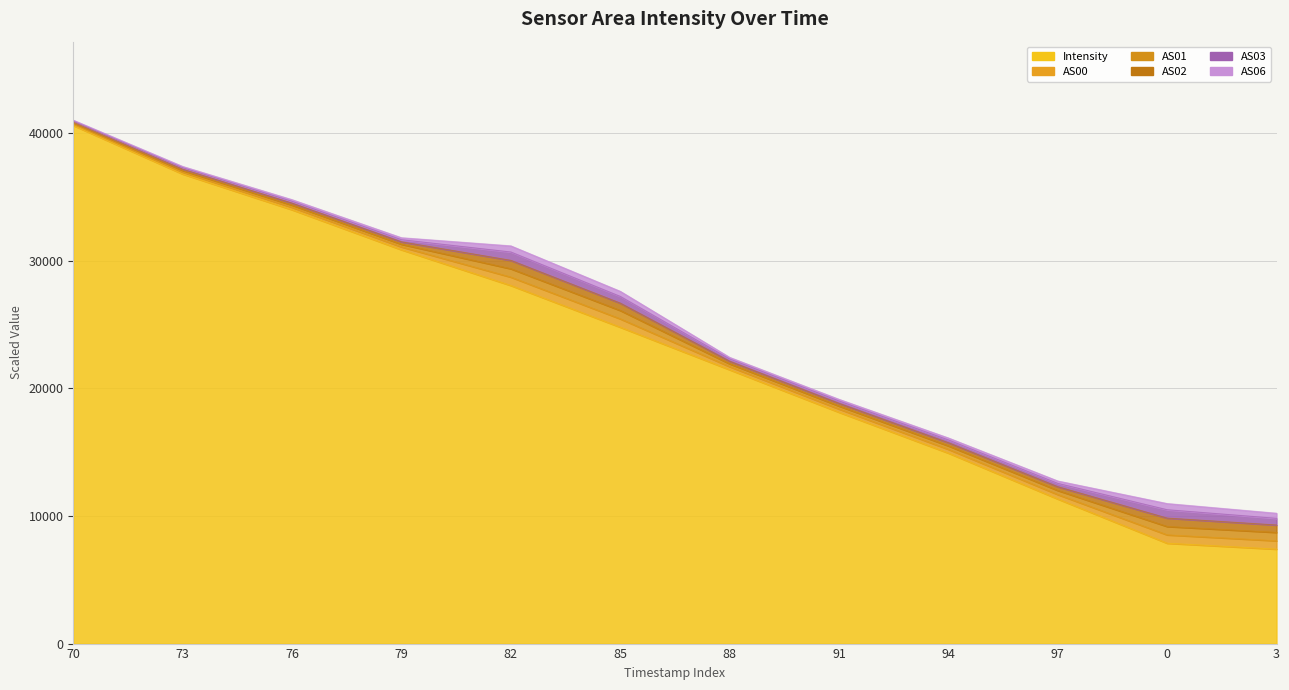

True or false: AS02 and AS01 intersect in this chart.

False